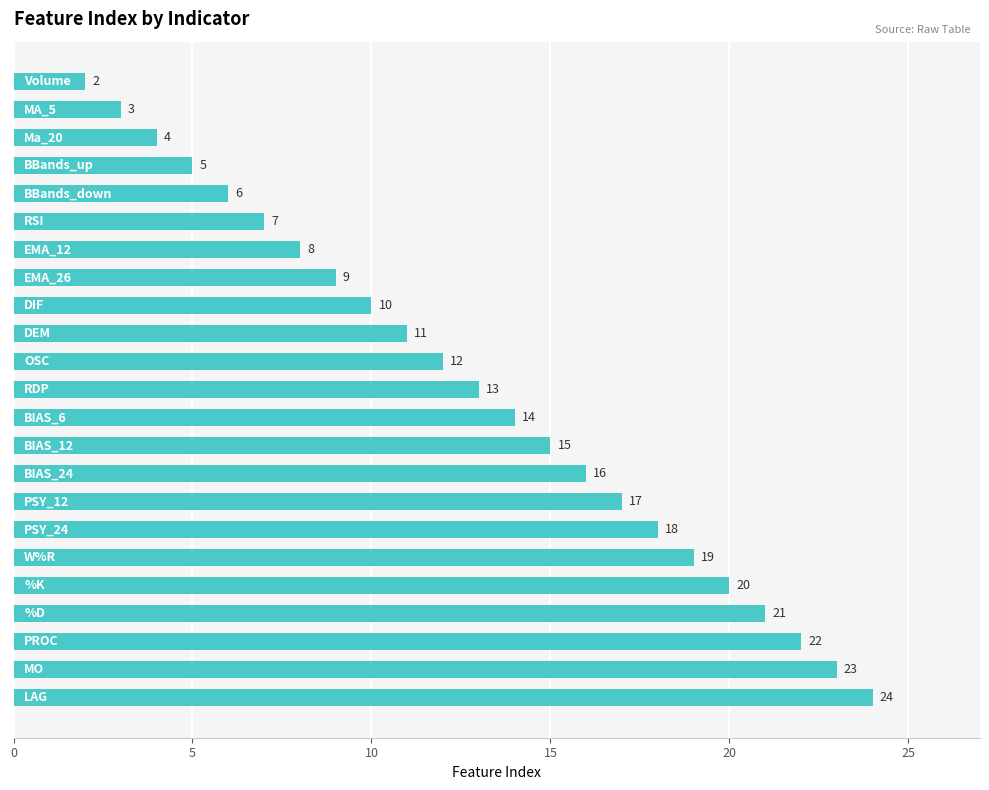

What is the maximum value shown in the chart?

24